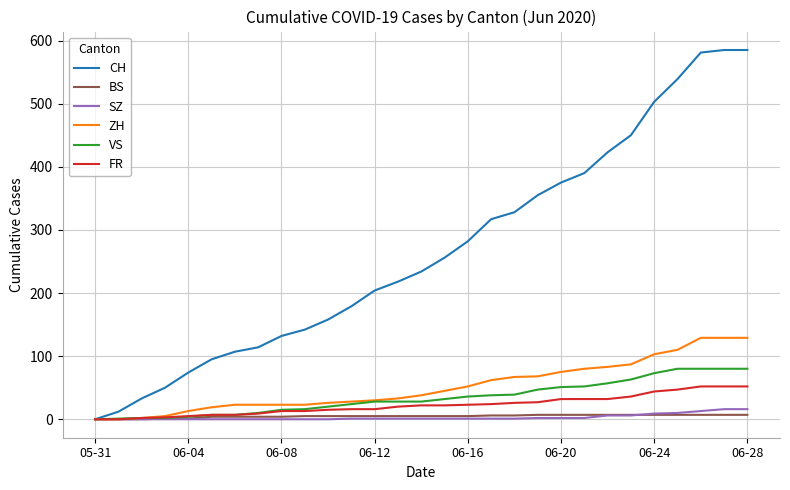

What is the greatest value displayed?

585